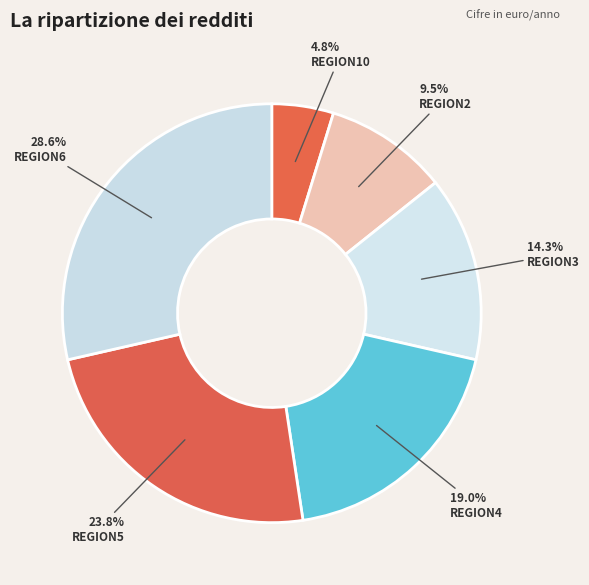

Is REGION3 the majority of the pie?

No